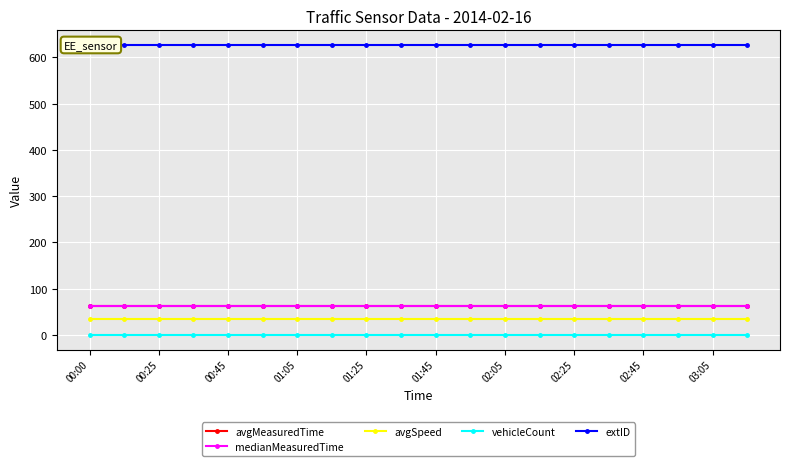

What is the sum of the avgMeasuredTime values at 01:45 and 02:25?

126